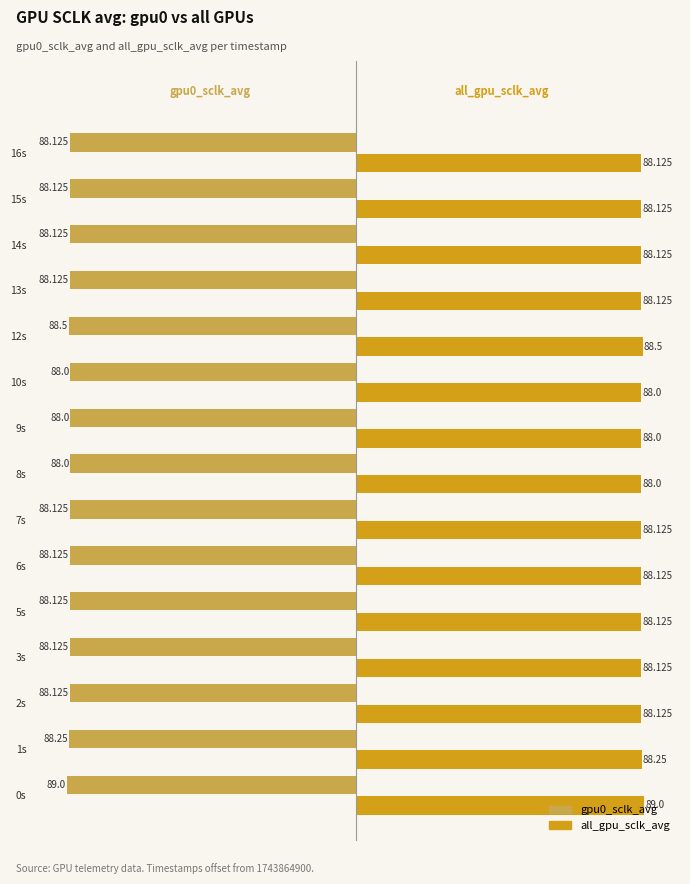

What is the highest value of the all_gpu_sclk_avg series?

89.0